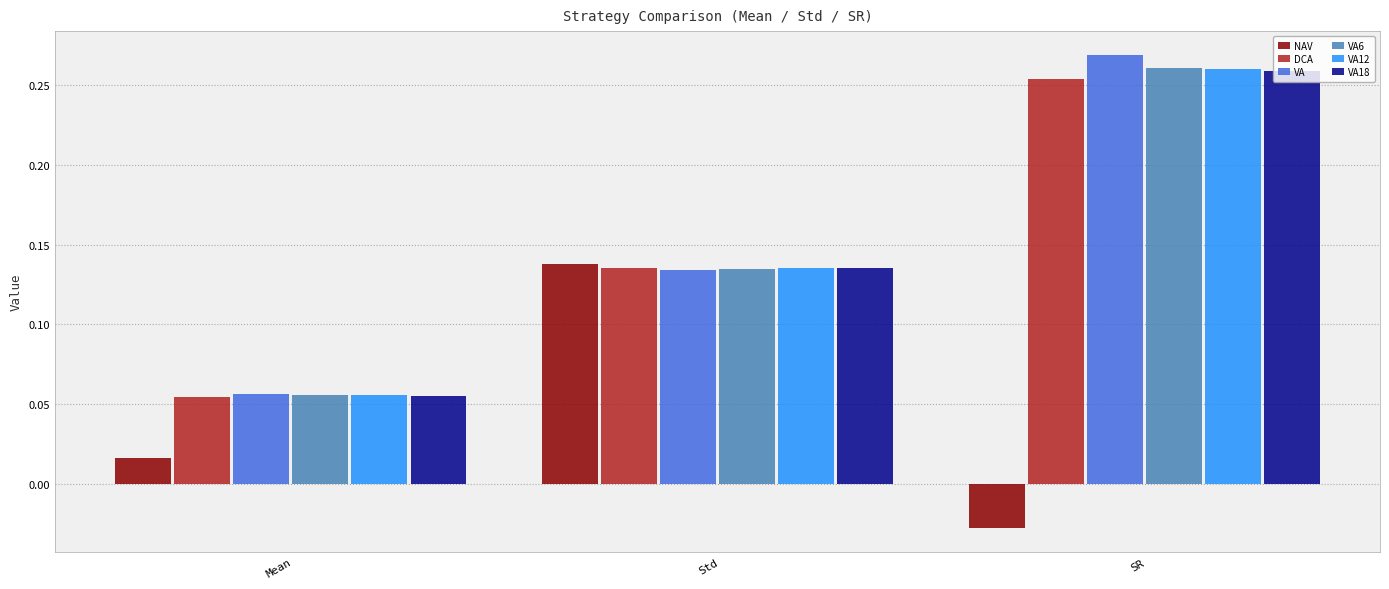

Which label corresponds to the largest value in the chart?

SR